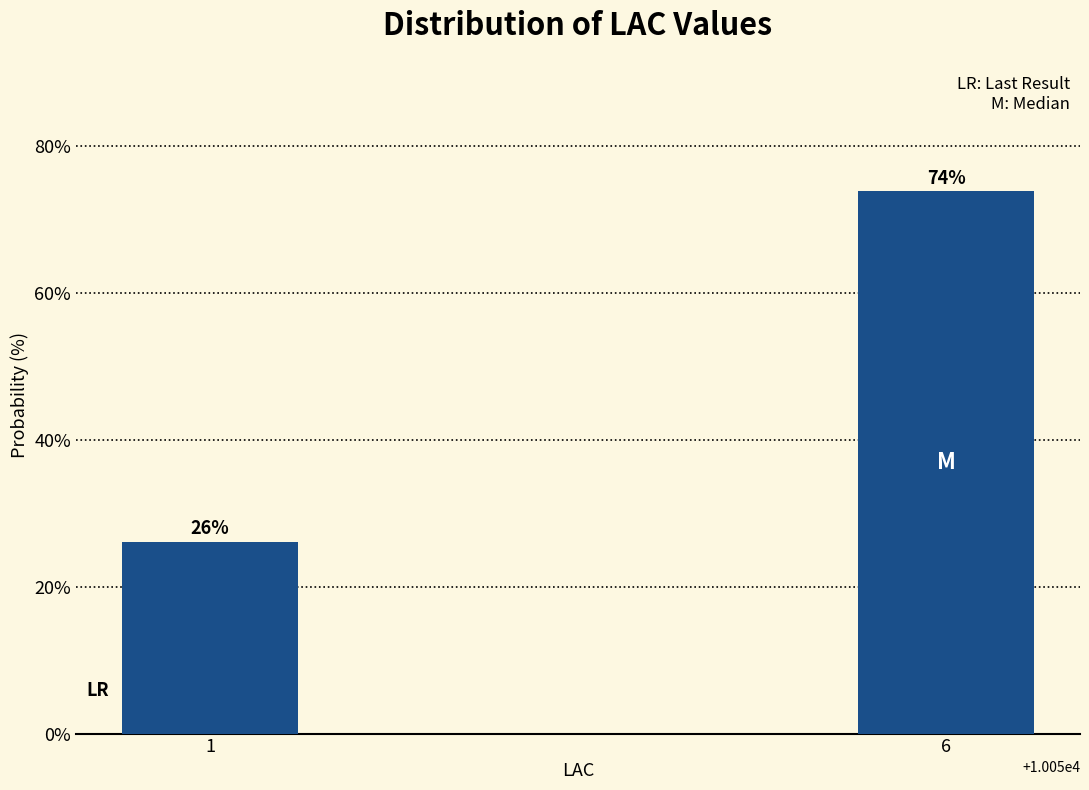

At which category does the chart reach its peak across all series?

6